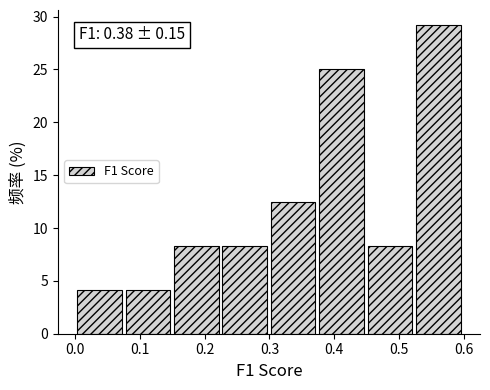

Over which range of the x-axis is the bar tallest?

0.52 to 0.60